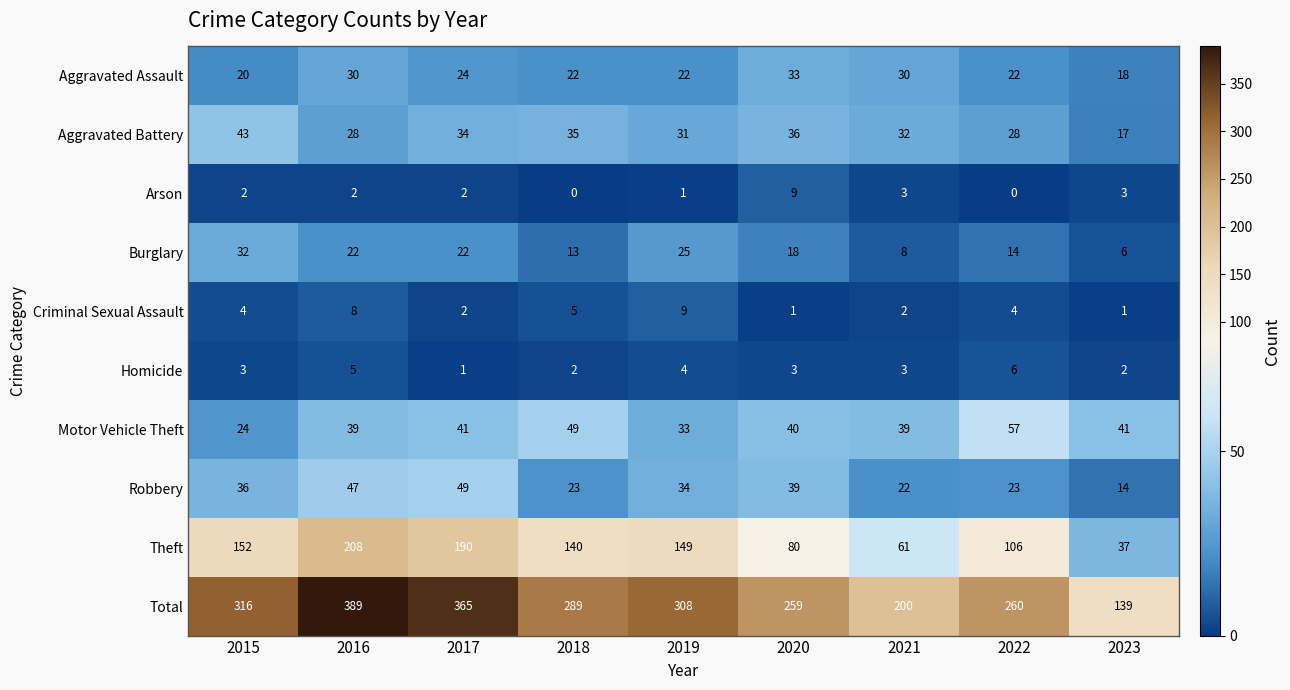

True or false: Total has a value of 447 at 2022.

False